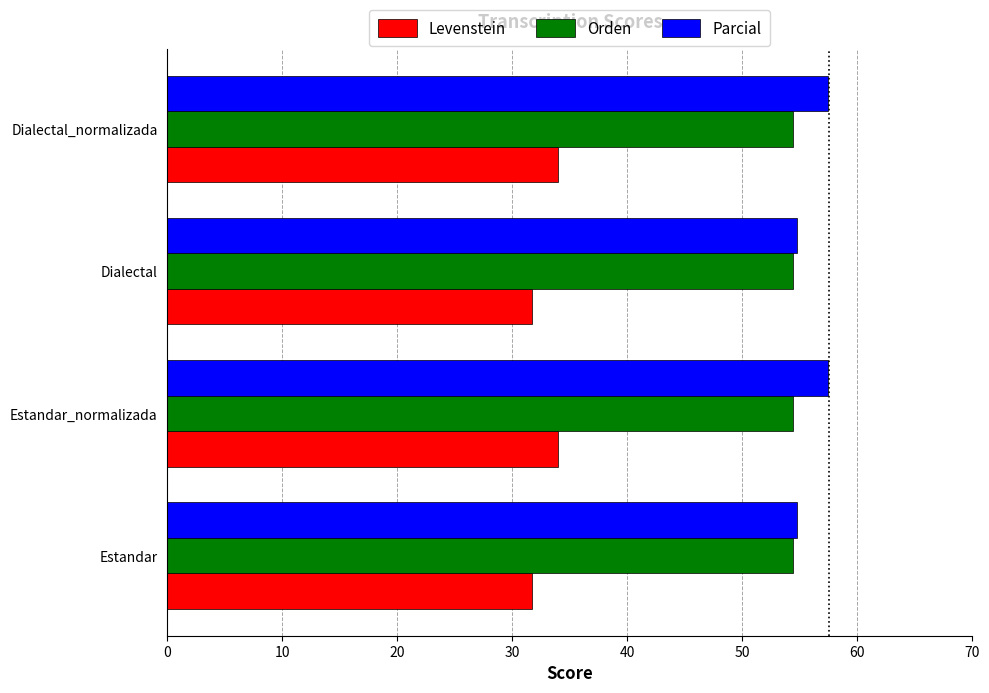

The Orden series shows 15.4 at Estandar. True or false?

False